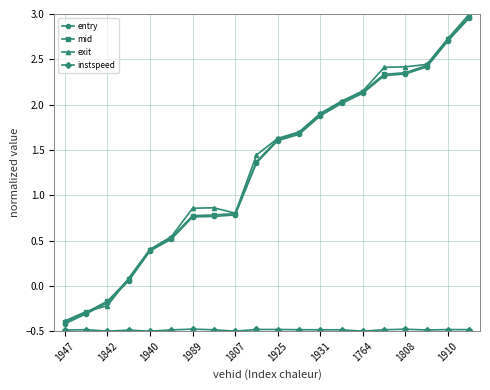

At how many categories does at least one series exceed 0?

17